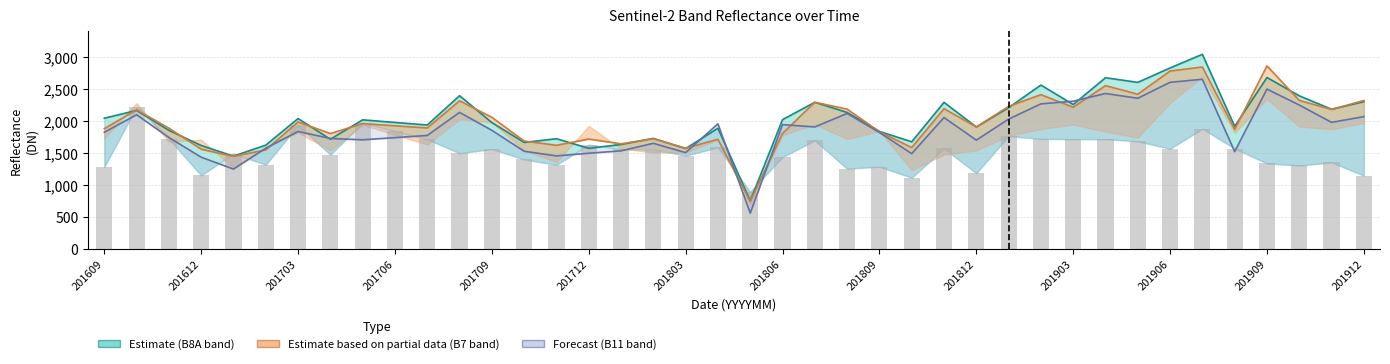

How many values in the B8A series exceed 2019?

19